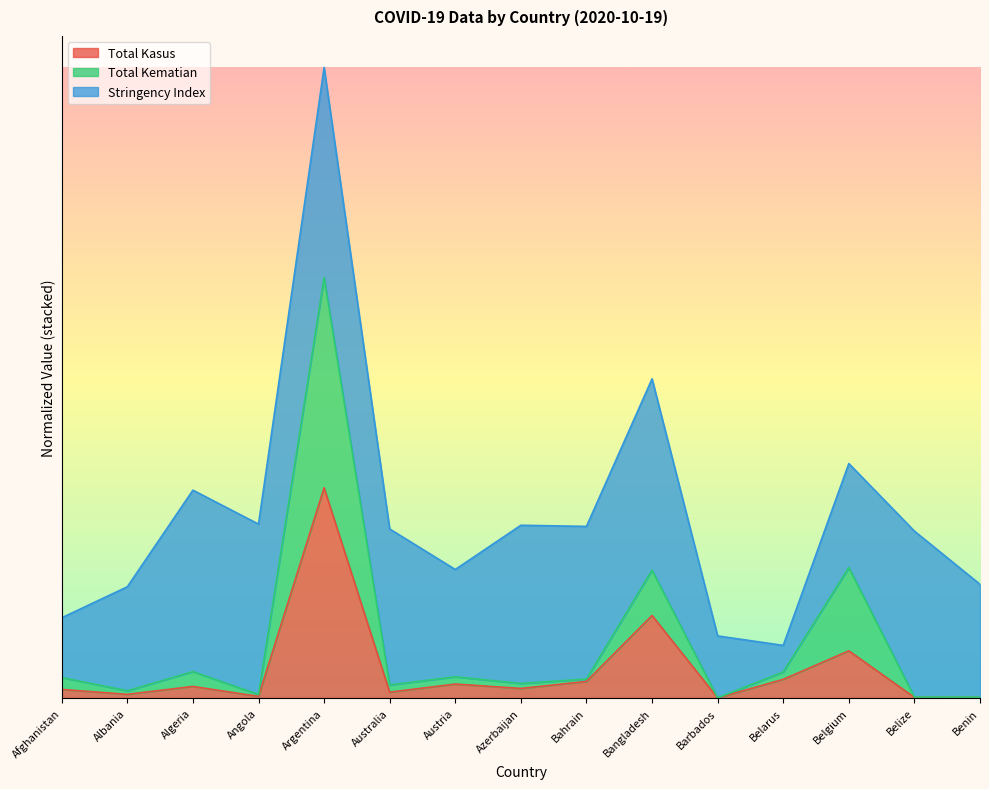

In Total Kematian, how many points are higher than both neighbors (excluding endpoints)?

5